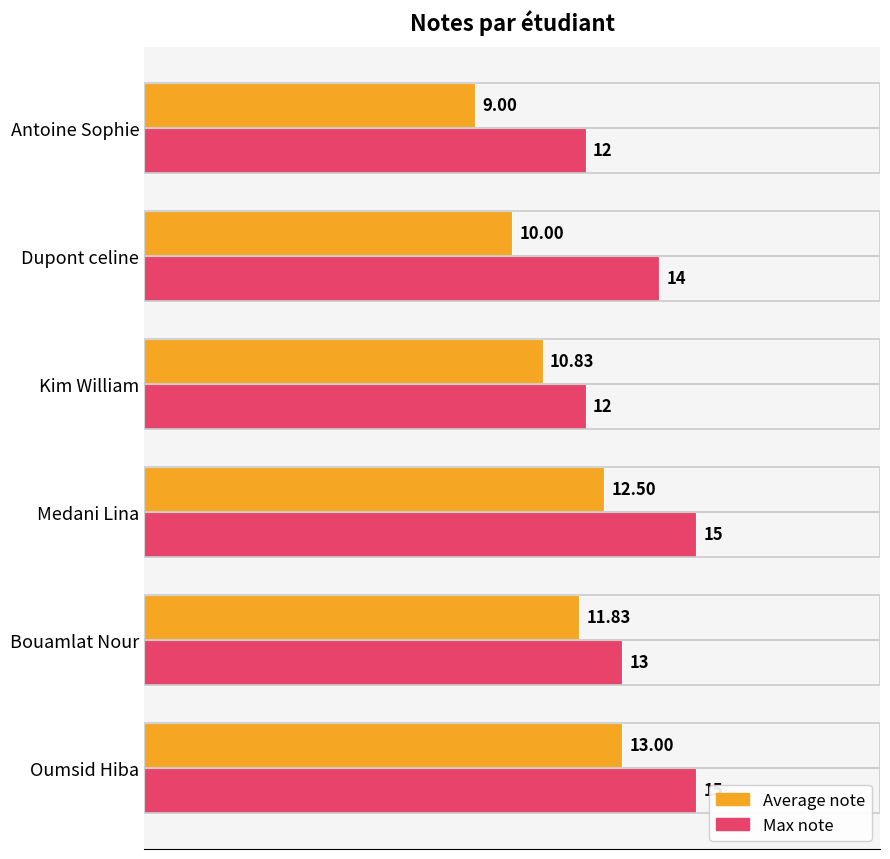

What are all the series names shown in the legend?

Average note, Max note